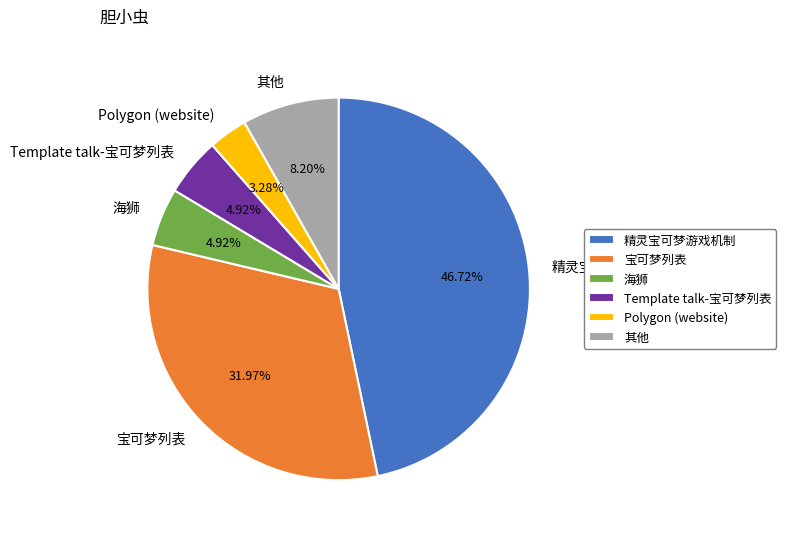

Count the number of slices in the pie.

6